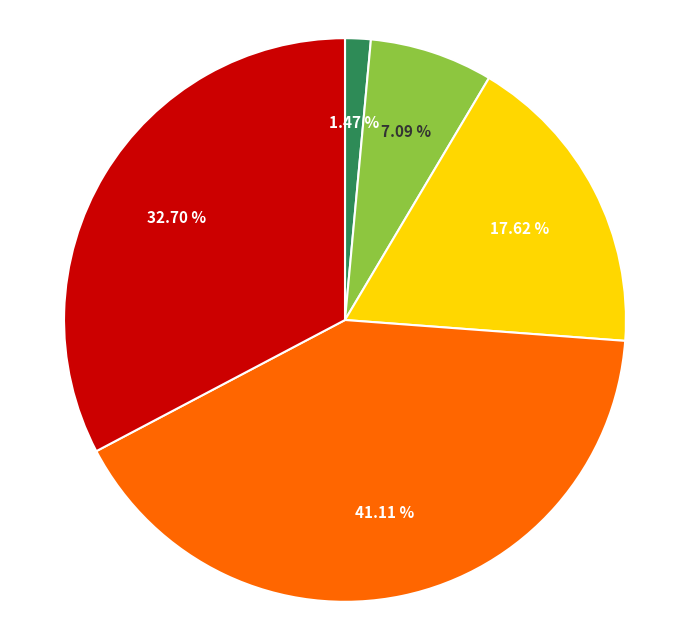

Is there any slice that represents more than half of the pie?

No